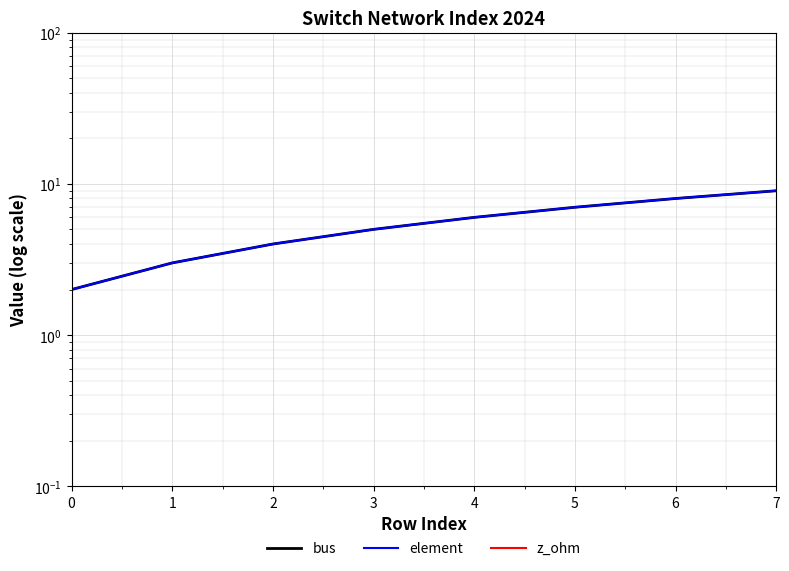

Count the number of data series in this chart.

3